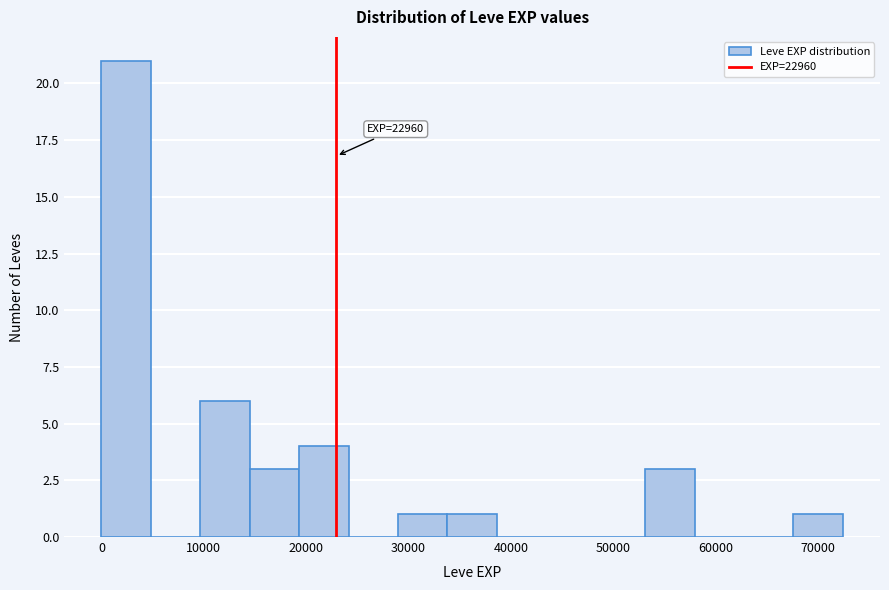

Over which range of the x-axis is the bar tallest?

0 to 5000